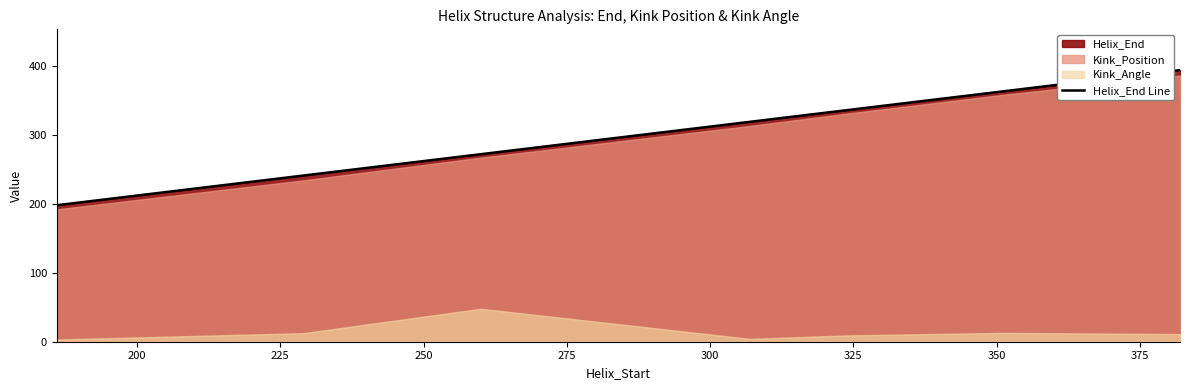

What is the highest value of the Helix_End Line series?

394